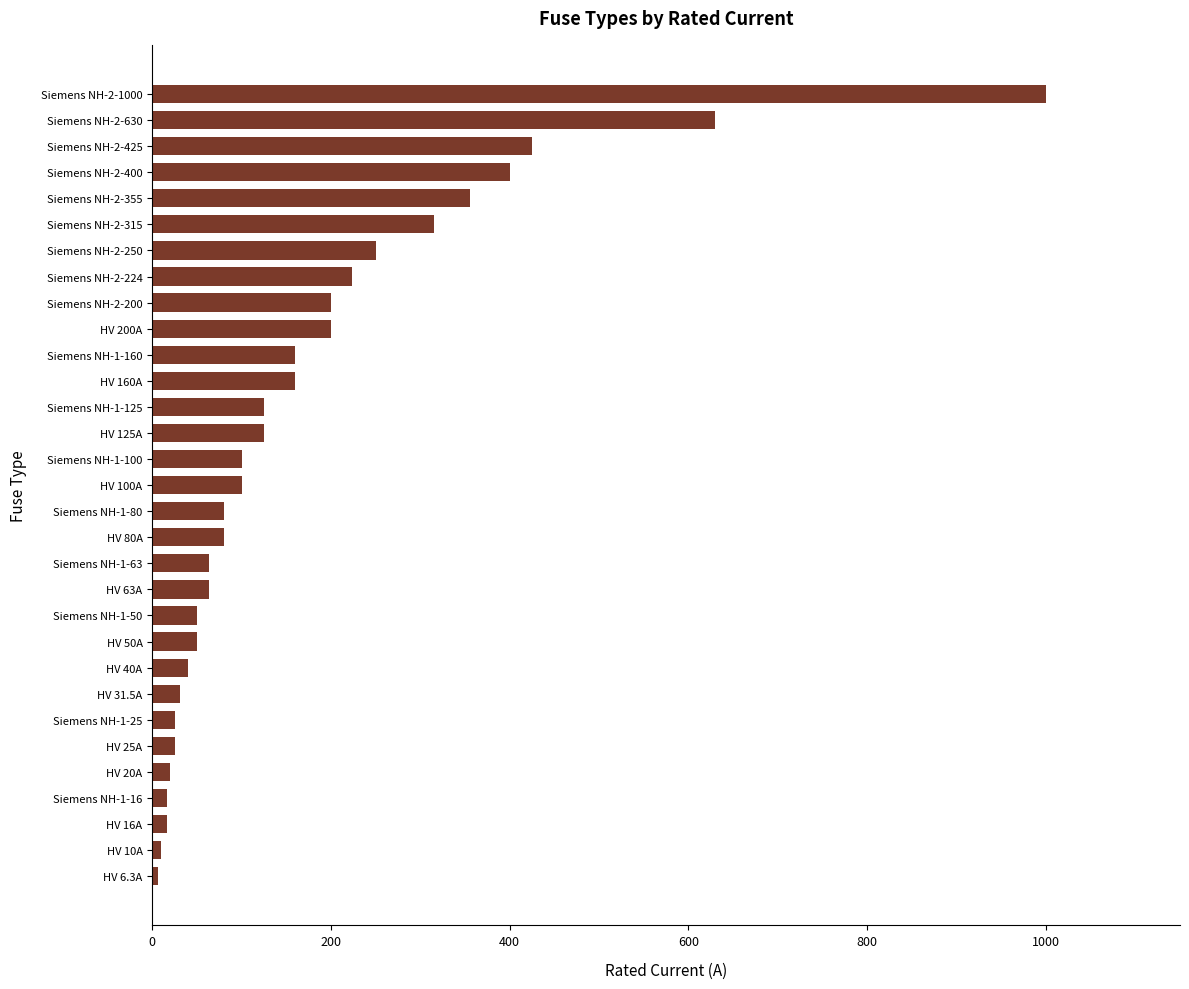

How many data points are less than 100?

15